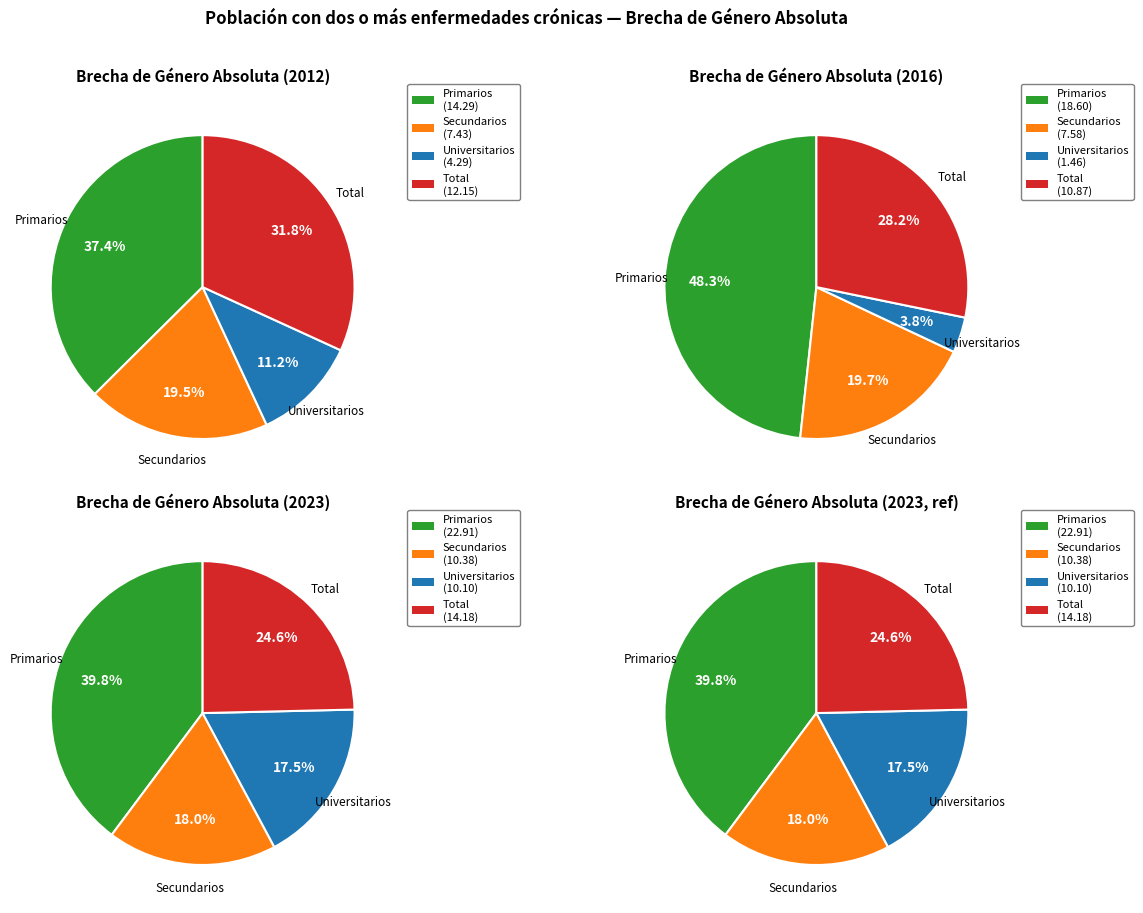

Which category has the smallest portion of the pie?

Universitarios